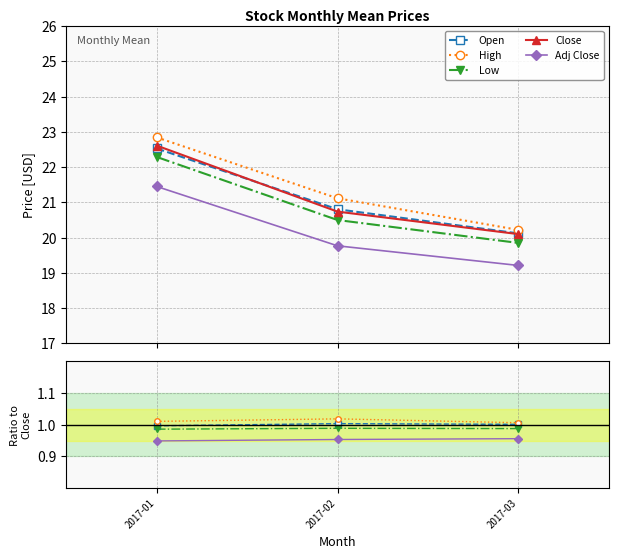

The Adj Close series shows 0.5 at 2017-02. True or false?

False